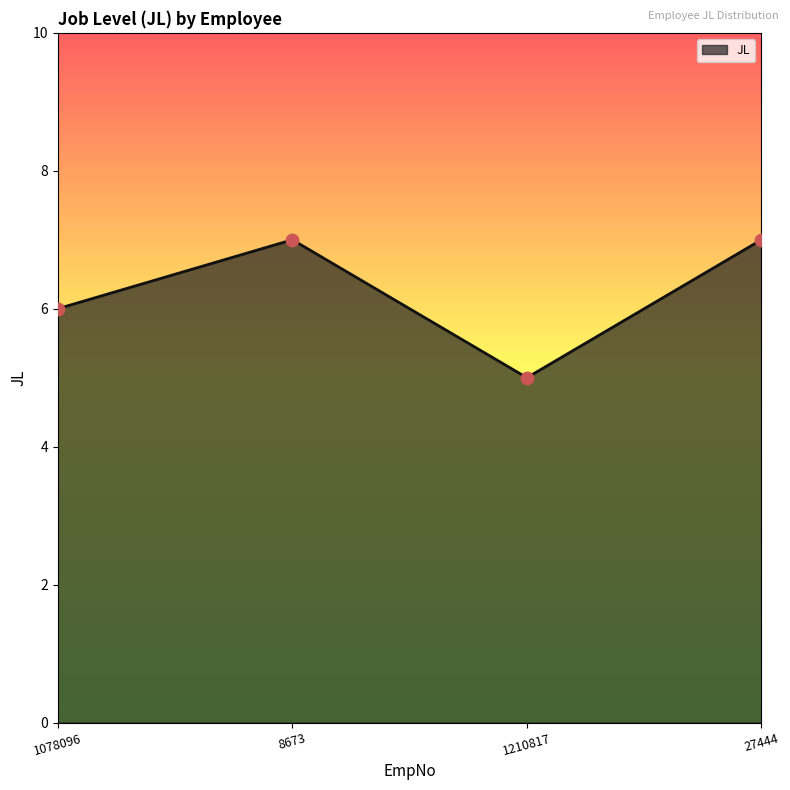

Approximately how many times larger is the value at 1078096 compared to 1210817?

1.2